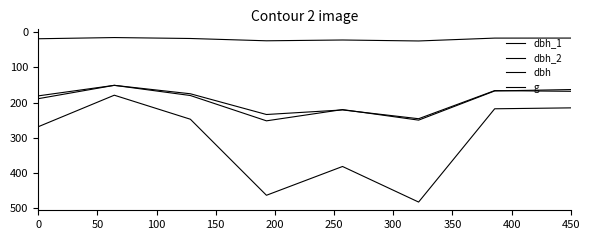

Which series has the widest spread of values?

g